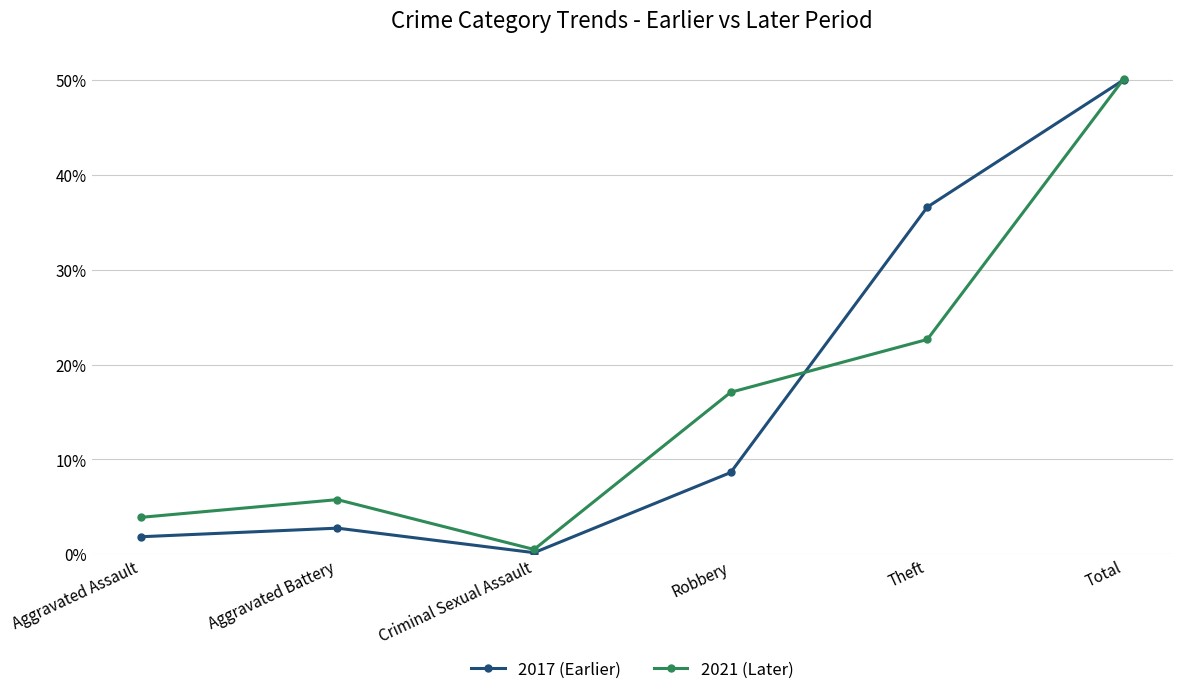

Is this an area chart (filled region under the line)?

No